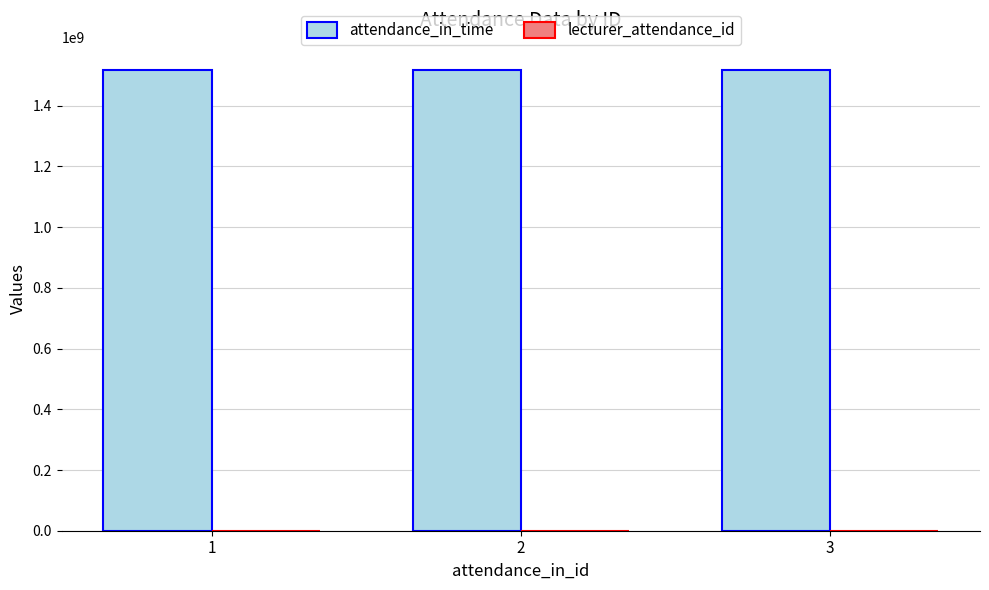

What is the sum of all attendance_in_time values?

4554191100